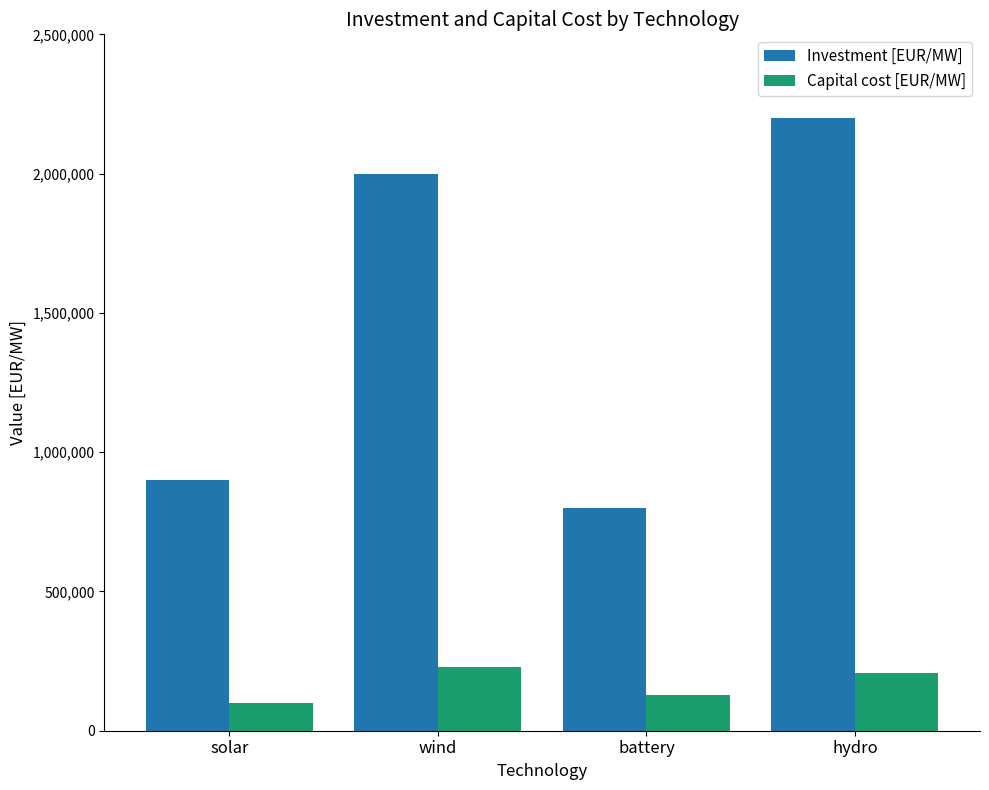

How many data points in Capital cost [EUR/MW] are above 206381?

2